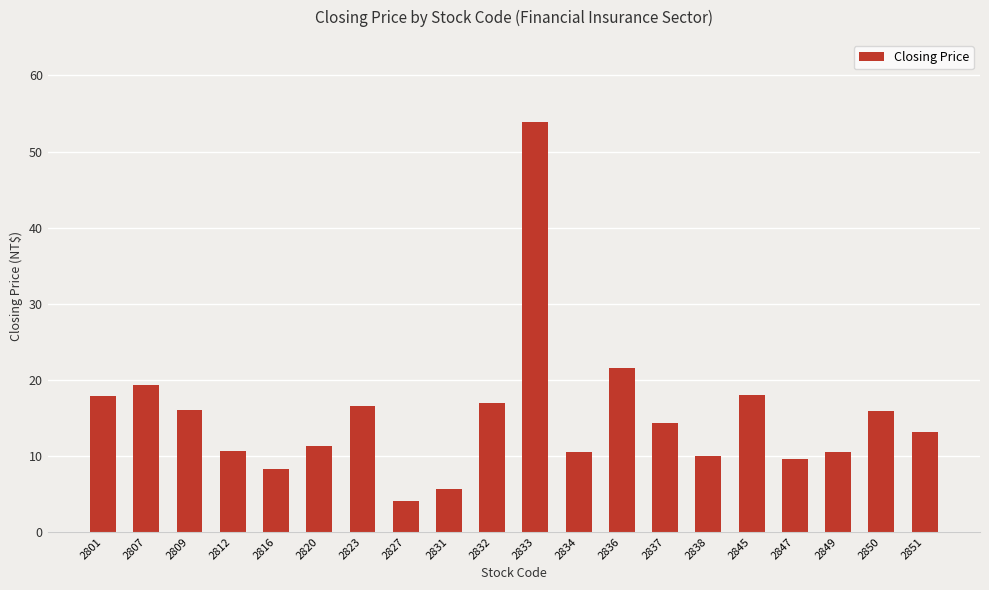

What is the sum of all values?

303.8